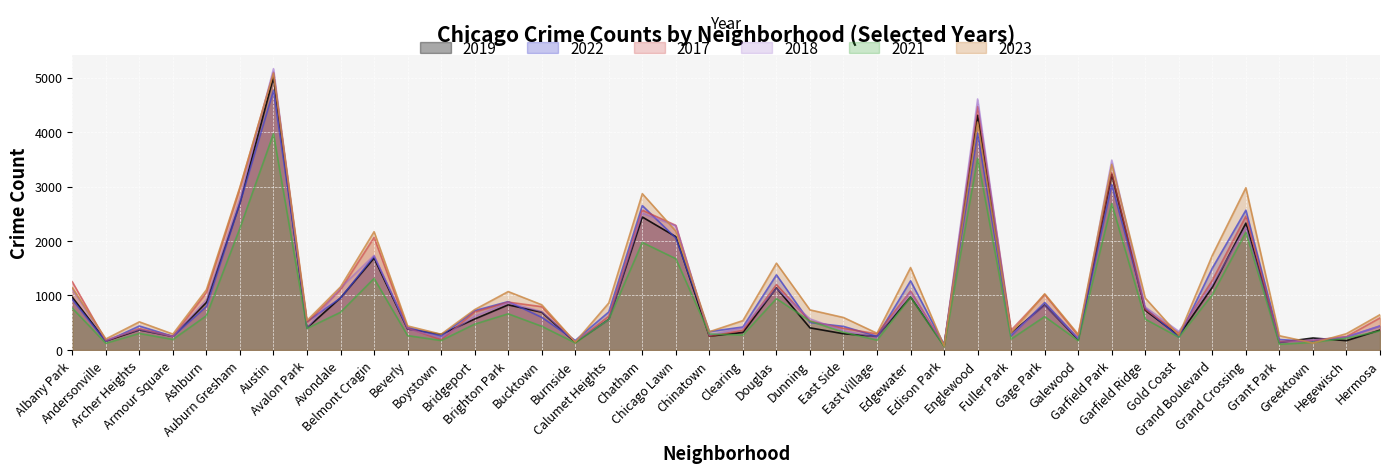

Reading left to right, extract all data points from this chart.

2019: 968	166	368	249	872	2700	5008	405	957	1687	385	287	568	828	694	142	561	2441	2079	253	322	1140	406	298	248	972	77	4309	308	825	189	3226	728	261	1153	2328	138	220	171	365
2022: 926	157	440	251	797	2699	4761	522	953	1720	414	258	722	888	599	175	698	2651	2054	338	422	1379	504	433	250	1269	99	3982	263	871	210	3035	766	236	1503	2566	192	154	239	441
2017: 1252	171	391	250	1053	2973	5096	508	1107	2066	403	188	697	879	795	145	620	2566	2288	253	360	1201	531	397	296	1082	87	4471	365	1019	265	3257	743	311	1281	2456	154	176	246	589
2018: 1117	184	374	248	924	2787	5163	401	1142	1737	386	224	616	870	704	160	554	2513	2280	273	409	1131	571	354	230	1063	75	4608	289	817	202	3485	789	342	1205	2249	141	185	240	442
2021: 767	123	303	193	629	2237	3970	395	692	1313	264	173	474	664	435	130	559	1974	1675	293	274	943	530	326	180	969	62	3519	200	613	170	2687	565	233	1015	2160	104	140	217	350
2023: 1144	202	516	292	1105	2992	5080	541	1158	2171	441	289	741	1072	830	145	863	2869	2180	335	539	1593	736	596	307	1513	72	4183	314	1031	286	3406	953	268	1738	2978	261	129	299	648